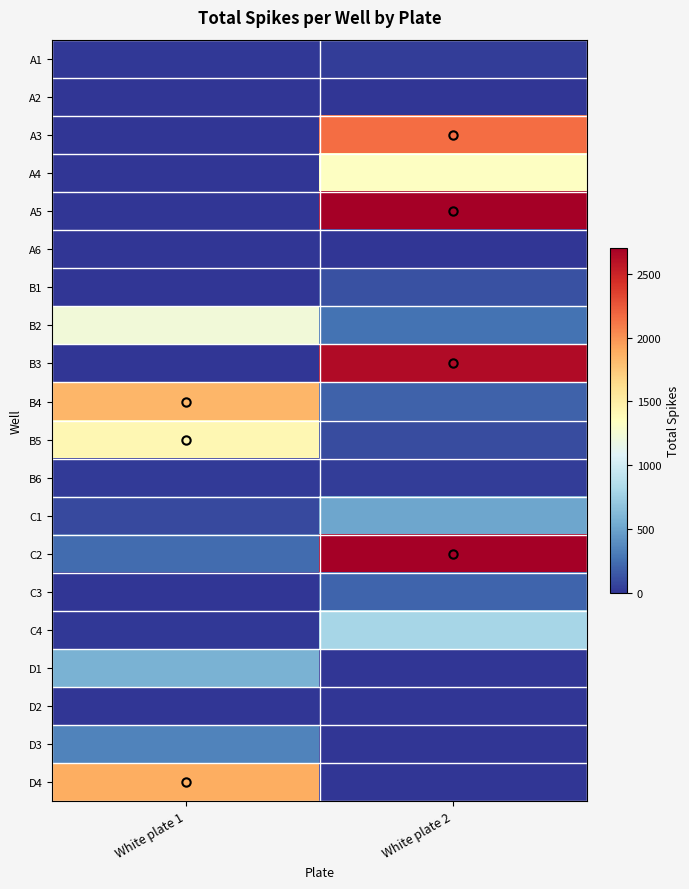

Reading left to right, what are all the values shown in this chart?

A1: White plate 1=15	White plate 2=42
A2: White plate 1=0	White plate 2=1
A3: White plate 1=0	White plate 2=2155
A4: White plate 1=0	White plate 2=1333
A5: White plate 1=0	White plate 2=2697
A6: White plate 1=0	White plate 2=0
B1: White plate 1=0	White plate 2=124
B2: White plate 1=1229	White plate 2=267
B3: White plate 1=0	White plate 2=2634
B4: White plate 1=1838	White plate 2=196
B5: White plate 1=1420	White plate 2=105
B6: White plate 1=24	White plate 2=36
C1: White plate 1=86	White plate 2=514
C2: White plate 1=240	White plate 2=2700
C3: White plate 1=0	White plate 2=201
C4: White plate 1=17	White plate 2=799
D1: White plate 1=573	White plate 2=0
D2: White plate 1=0	White plate 2=0
D3: White plate 1=347	White plate 2=0
D4: White plate 1=1885	White plate 2=0